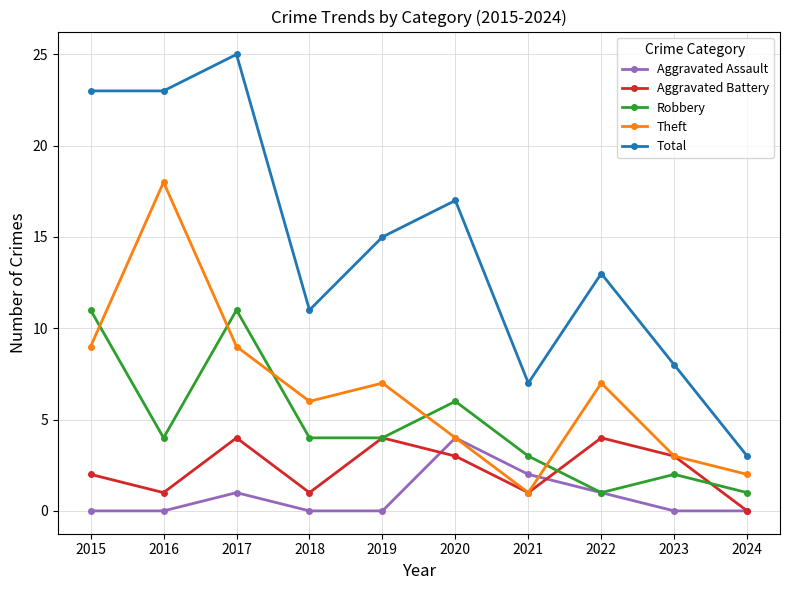

At which label is Aggravated Assault closest to 2?

2021